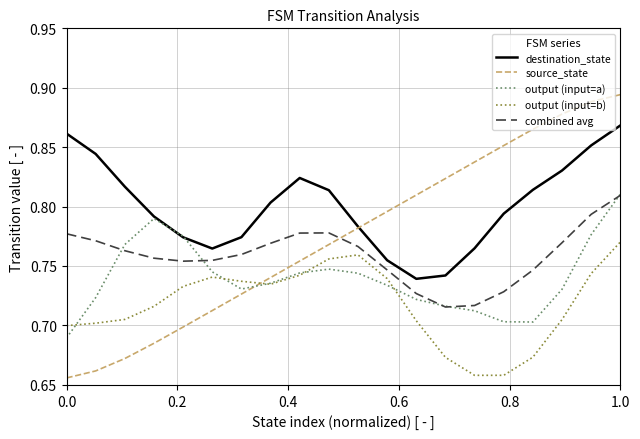

True or false: combined avg and output (input=b) cross at least once.

False